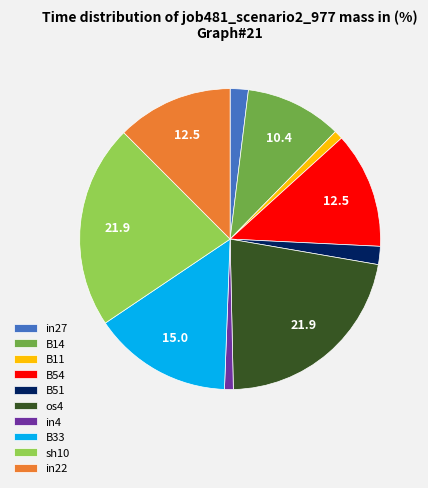

Between in4 and in27, which is larger?

in27